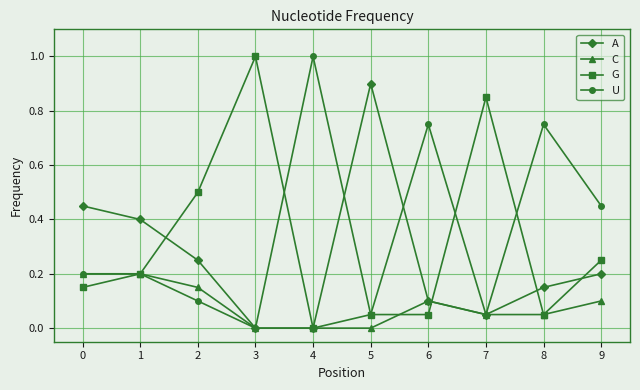

What is the maximum value shown in the chart?

1.0